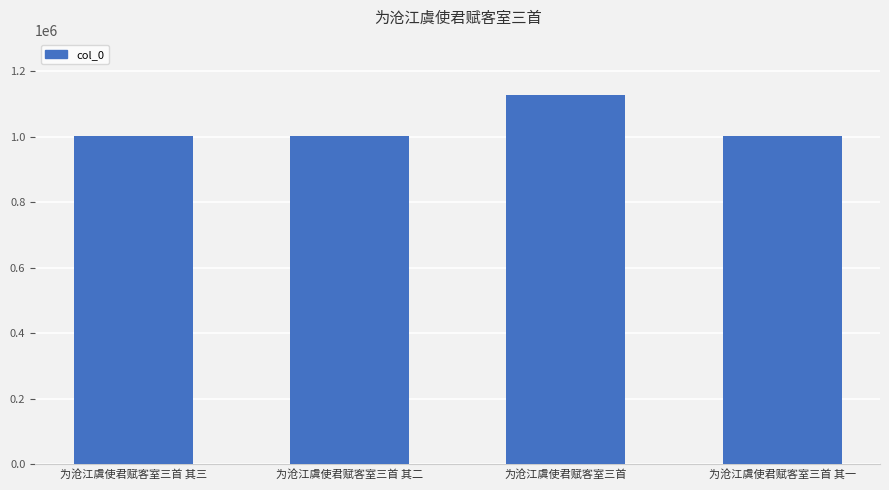

At which label is the value closest to 1065785?

为沧江虞使君赋客室三首 其一